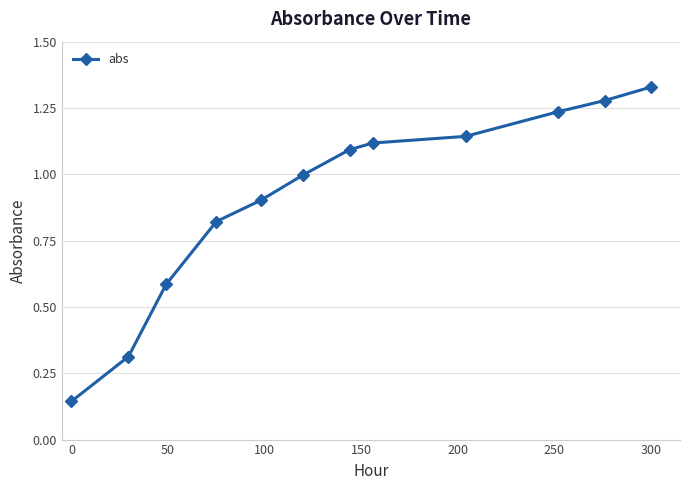

What is the average value?

0.9